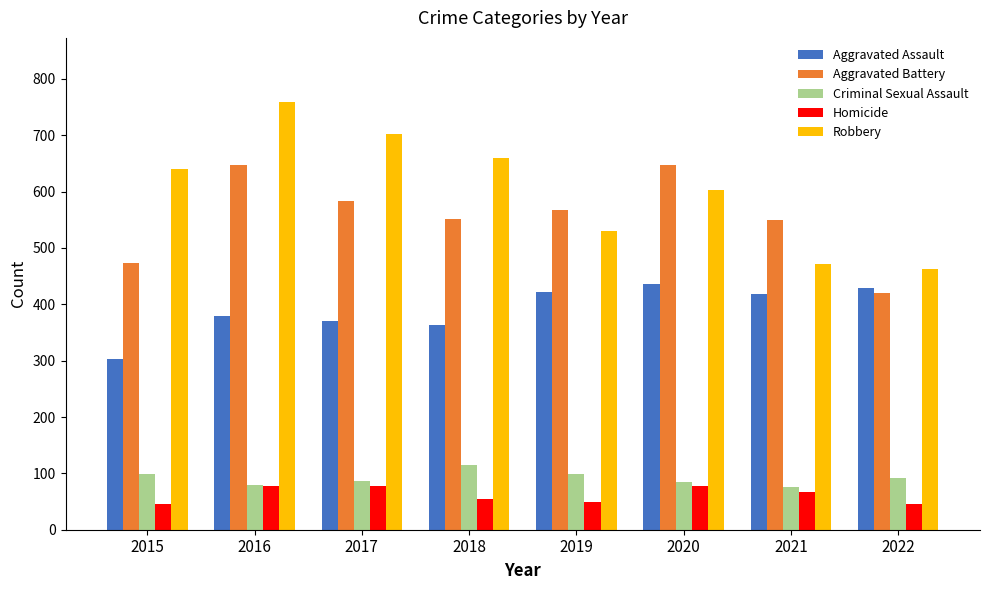

True or false: Robbery has a value of 759 at 2016.

True